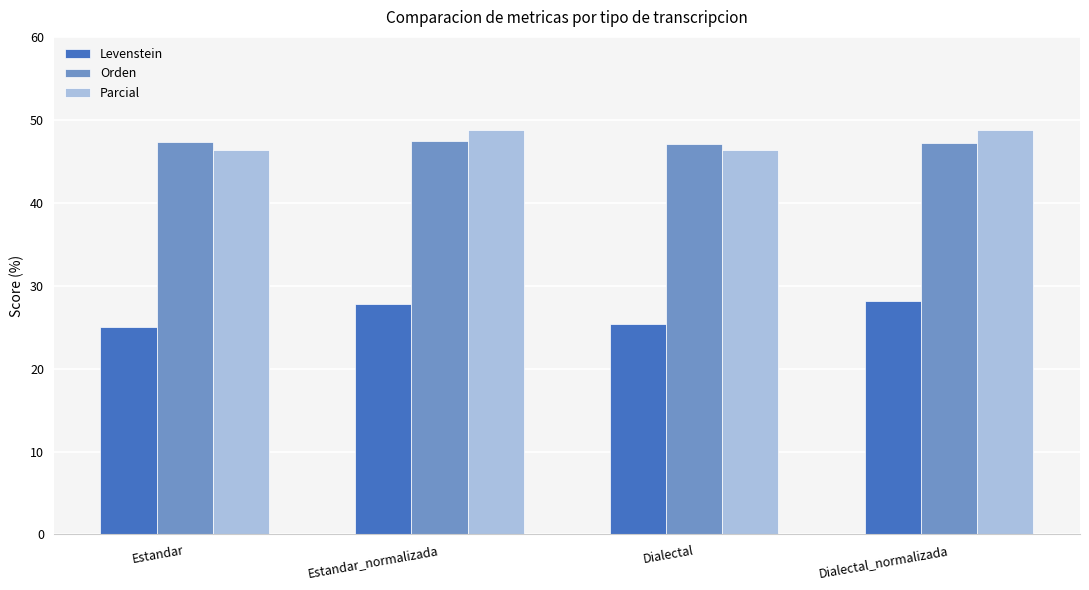

What position from the right is Estandar_normalizada?

3